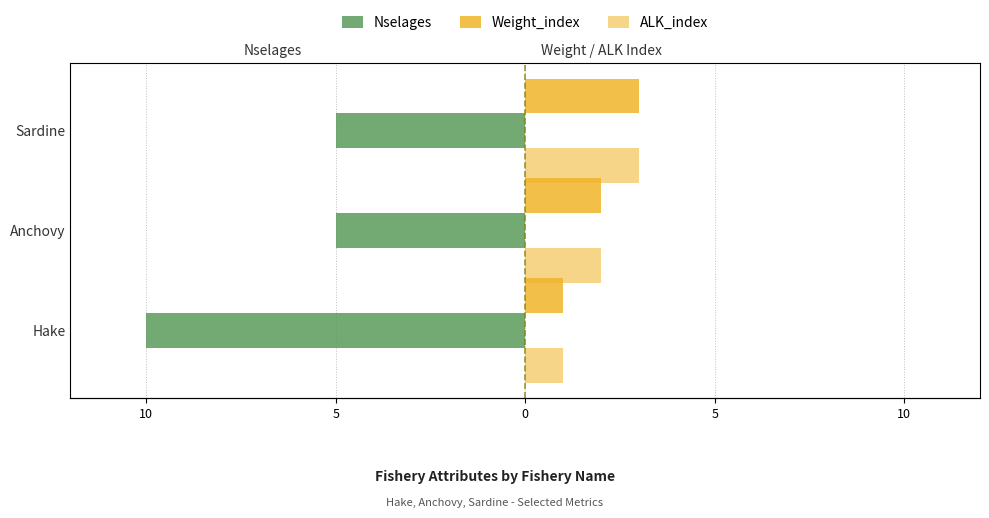

True or false: ALK_index has a value of 1 at Anchovy.

False